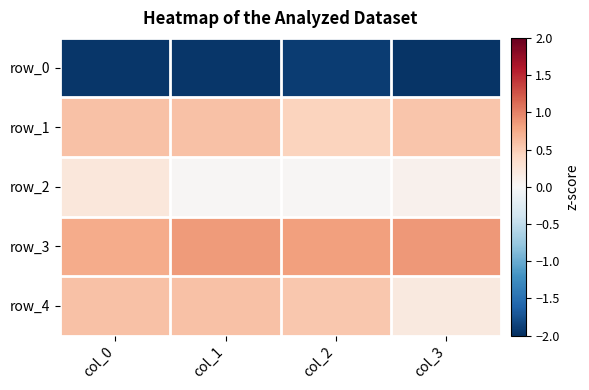

Which series has the widest spread of values?

row_4